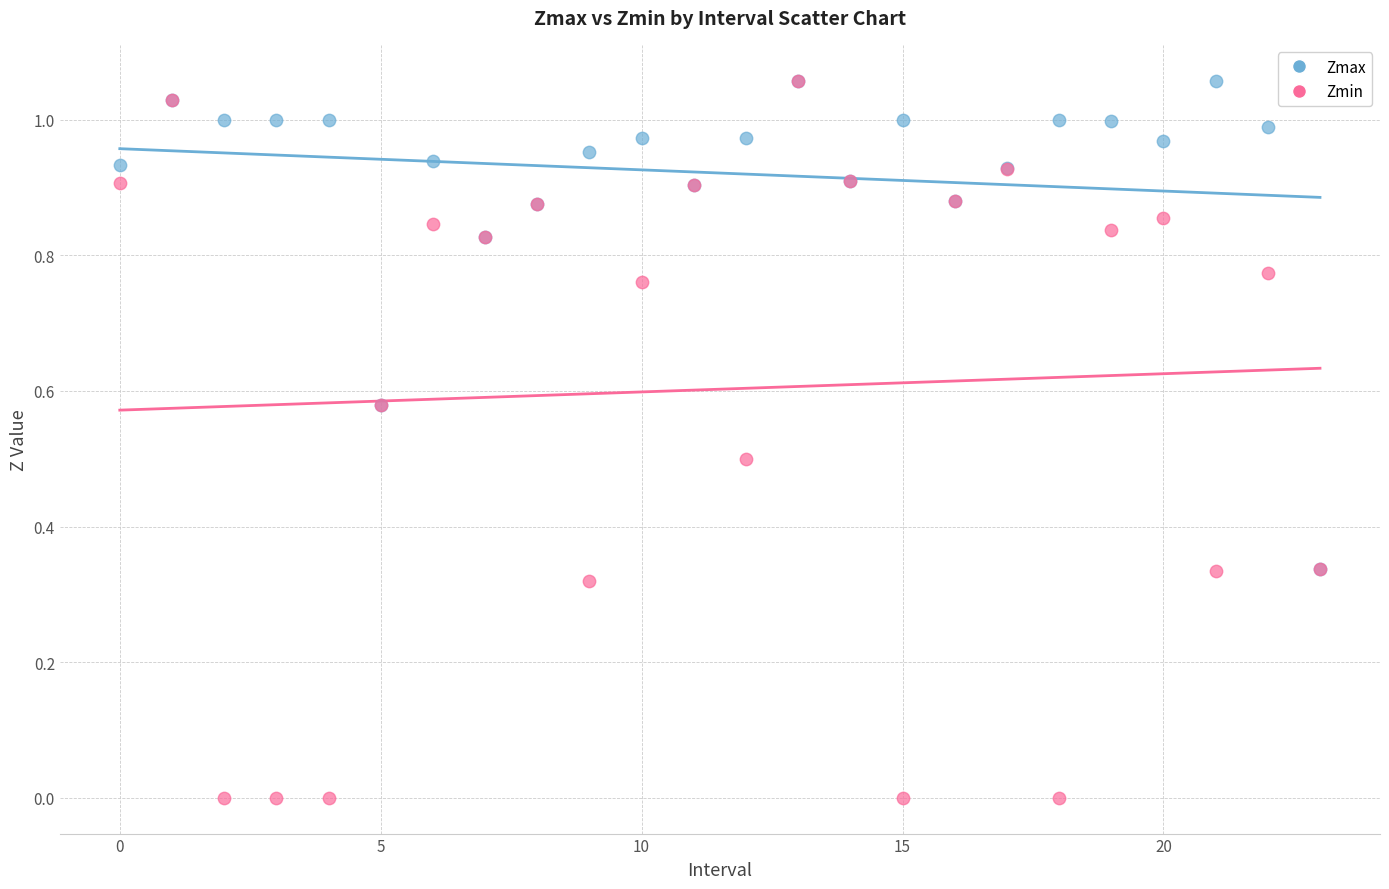

Which series contains the lowest Y value?

Zmin